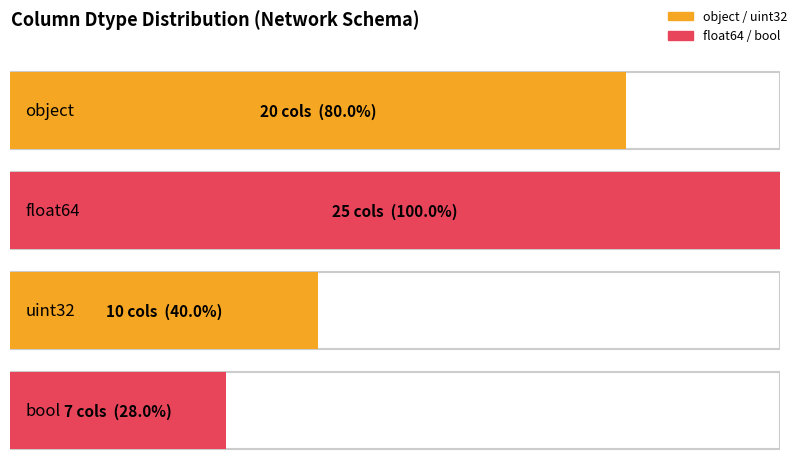

Reading right to left, extract all data points from this chart.

7	10	25	20